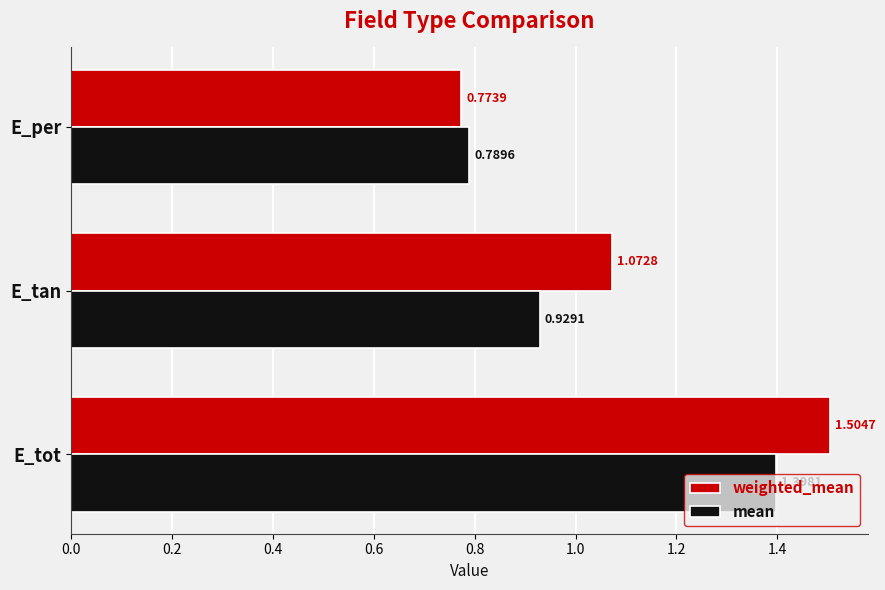

List the series in order of their peak value, highest first.

weighted_mean, mean